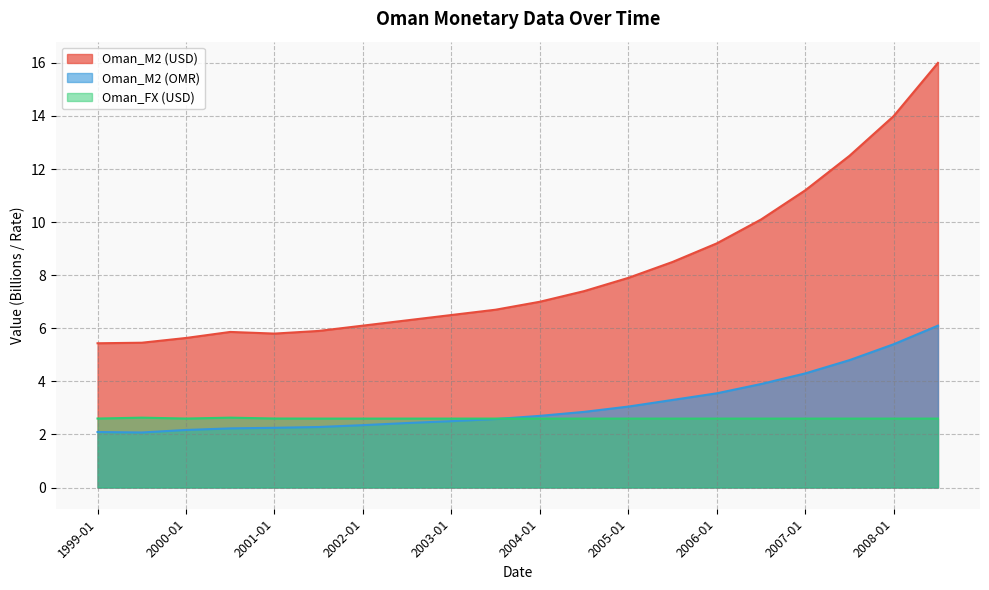

The Oman_M2 (USD) series shows 8.8 at 2000-01. True or false?

False